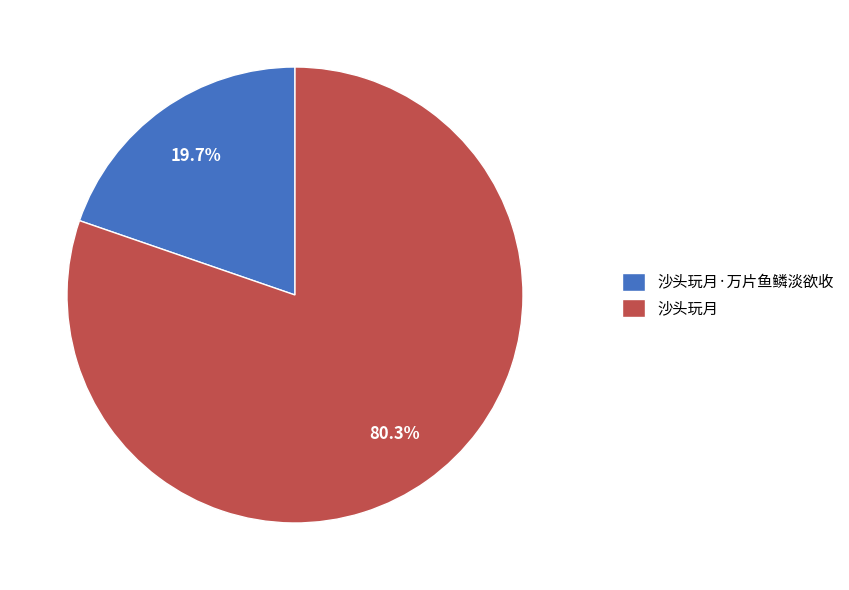

Approximately how many times larger is the value at 沙头玩月·万片鱼鳞淡欲收 compared to 沙头玩月?

0.2